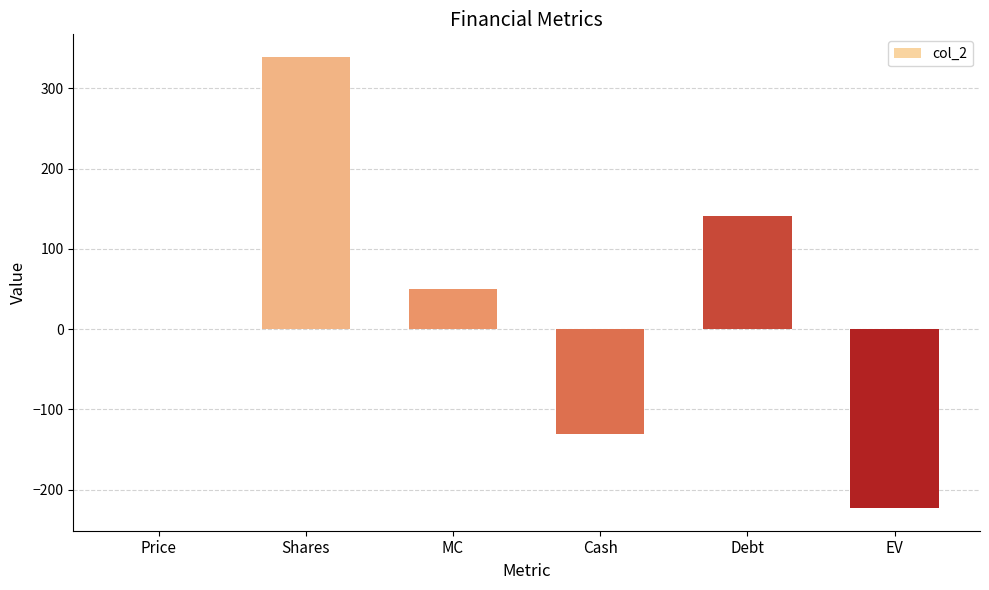

What is the sum of all values?

175.6